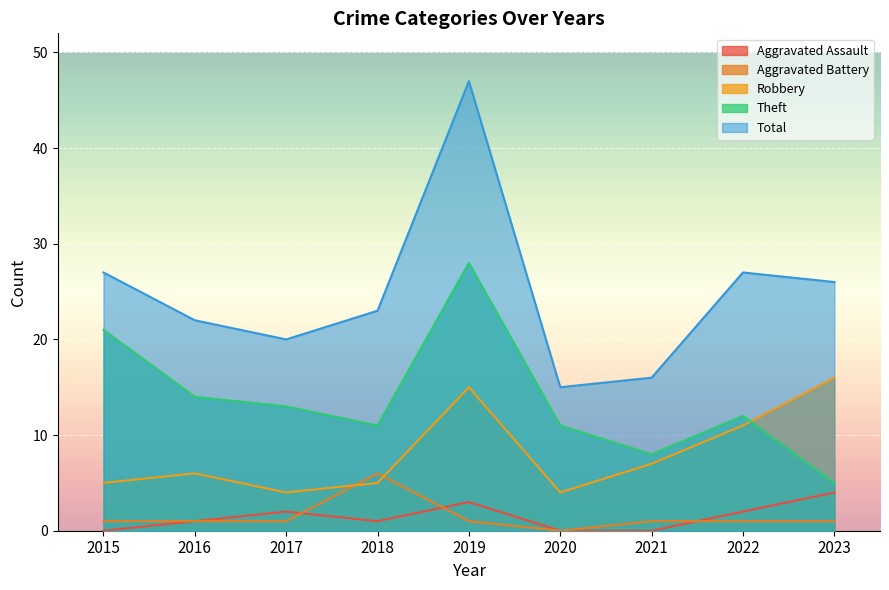

The value of Theft at 2021 is 11. True or false?

False